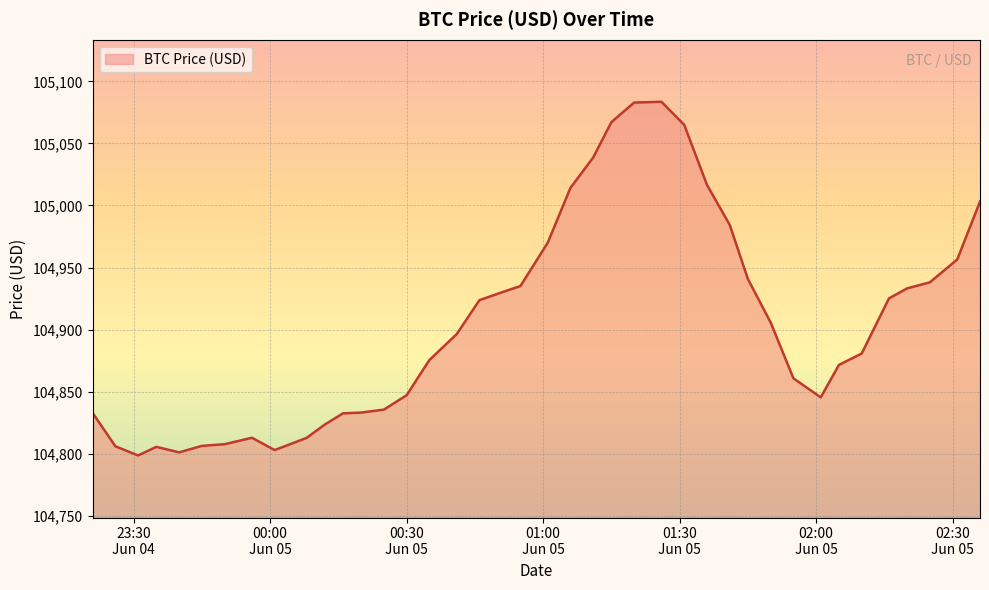

What is the minimum value shown in the chart?

104798.7